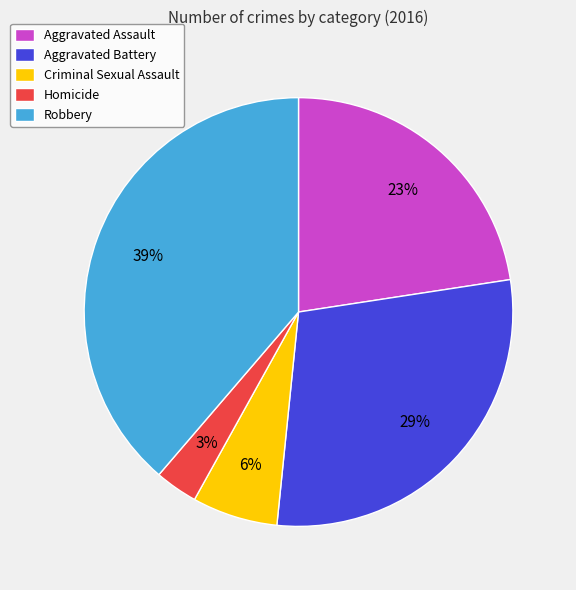

Combined, do Aggravated Battery and Criminal Sexual Assault account for over 50%?

No